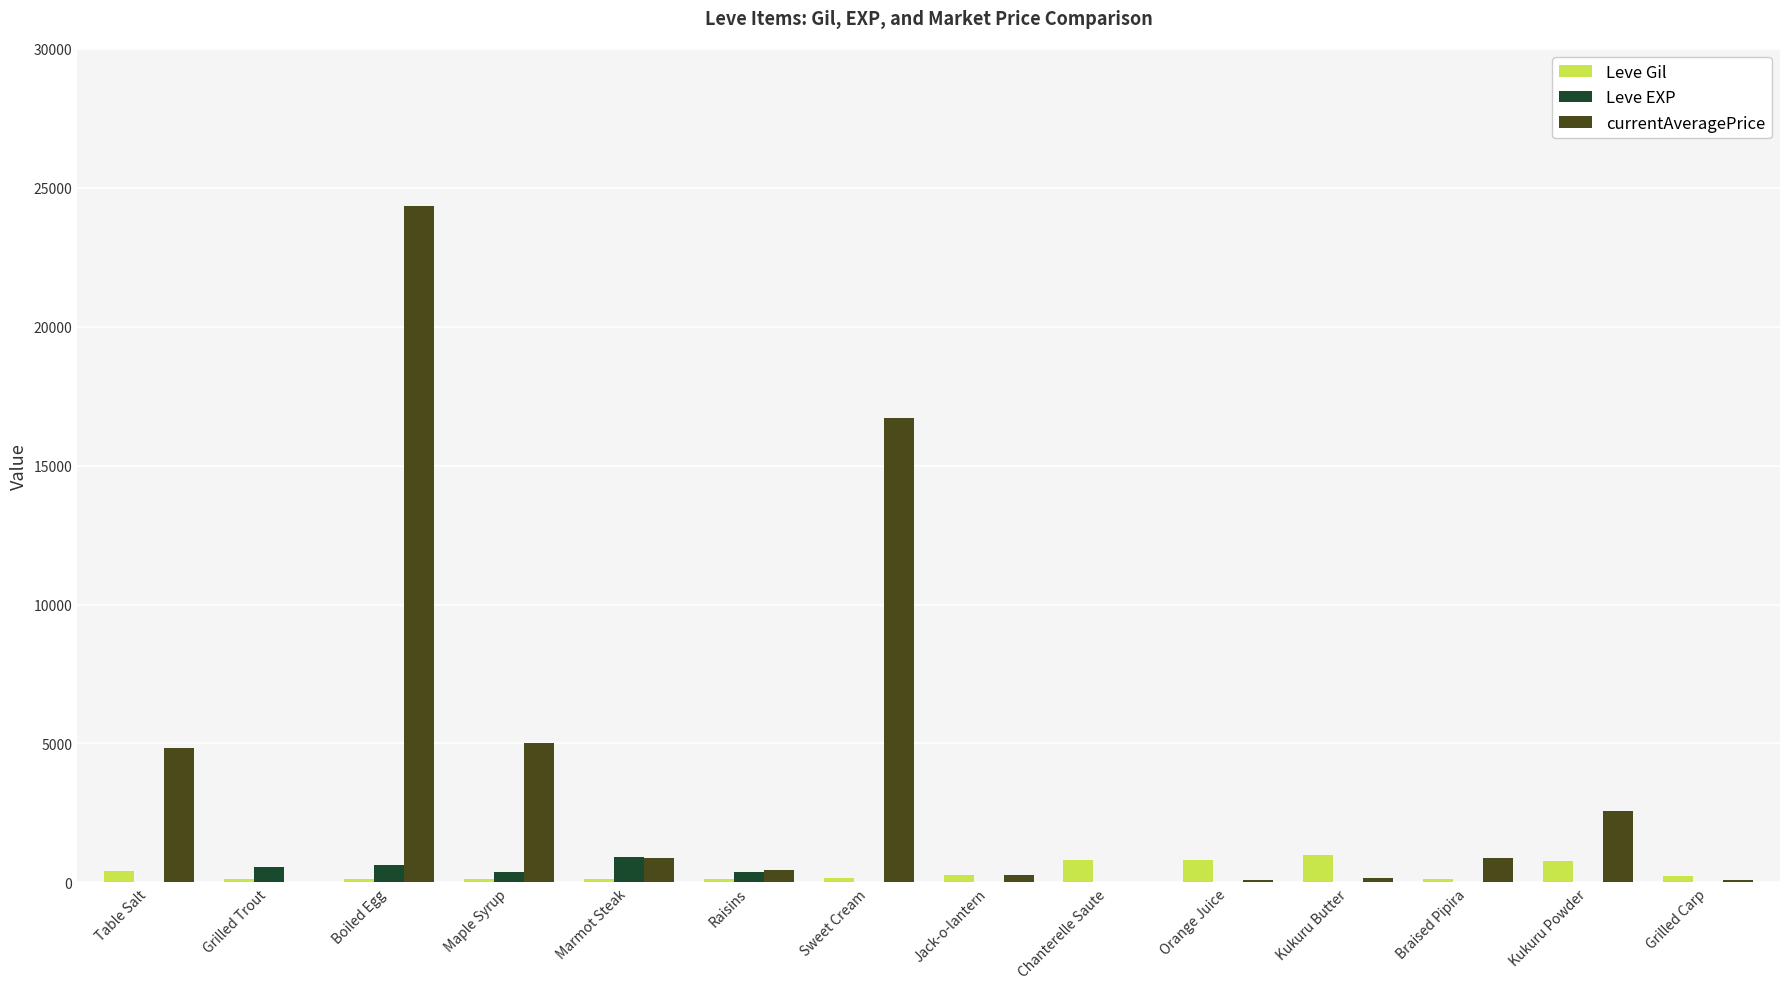

At which category does the chart reach its peak across all series?

Boiled Egg